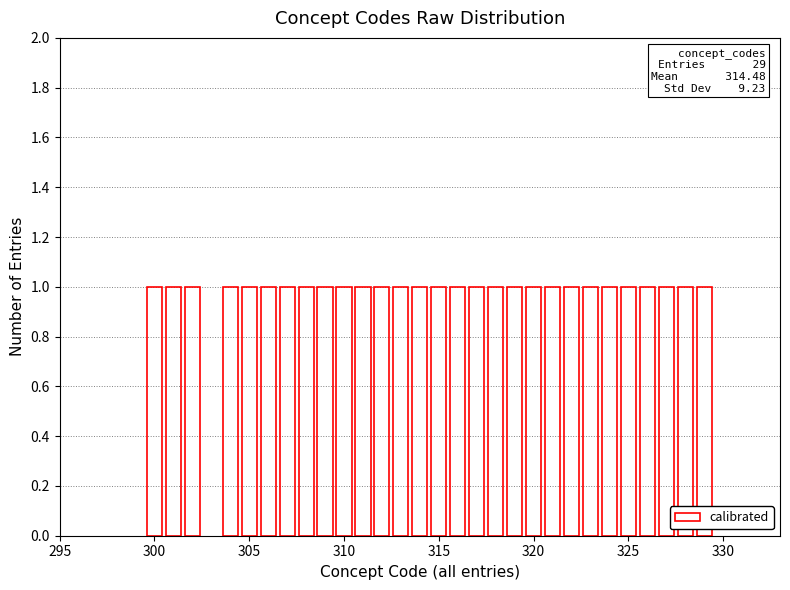

How many distinct data groups are displayed?

1